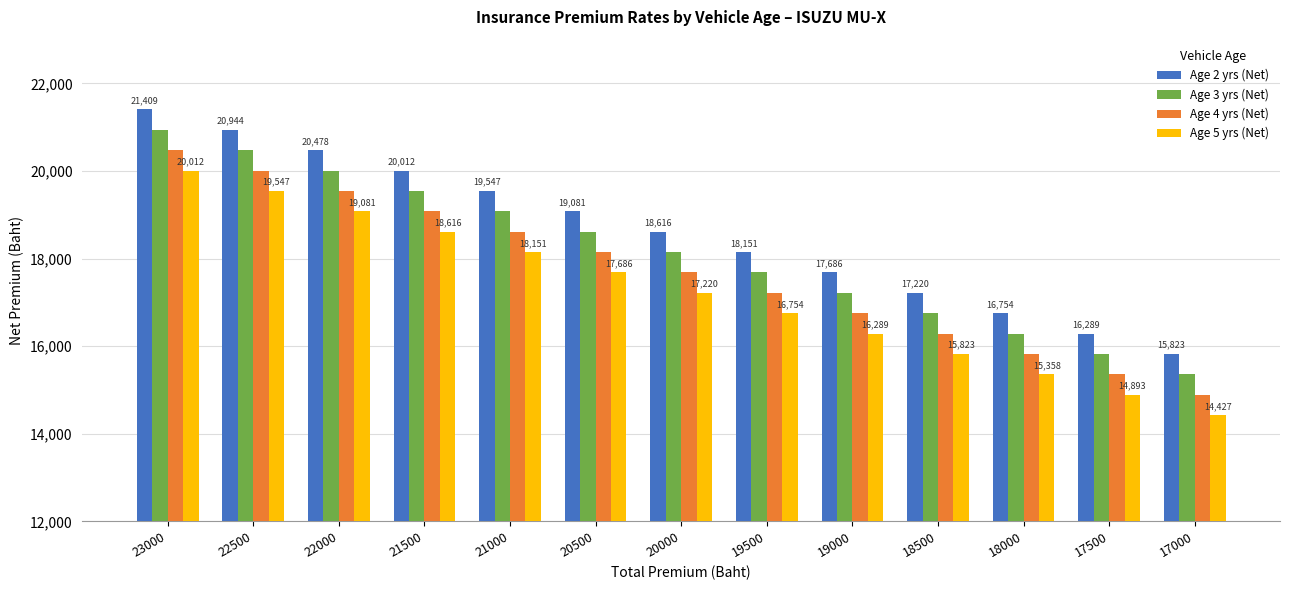

How many data points does each series have?

13